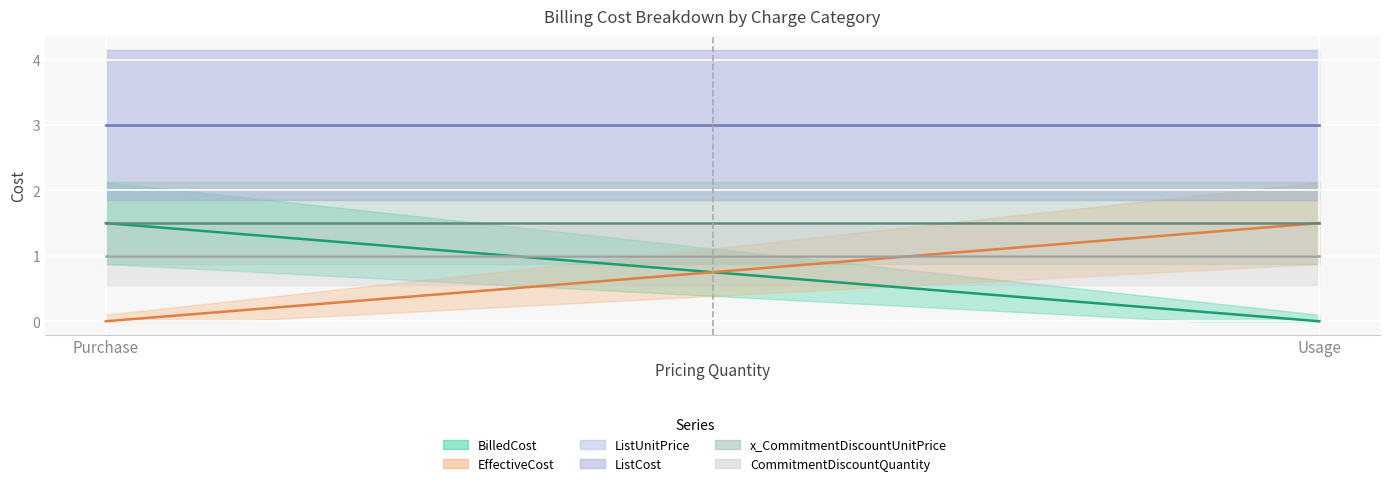

Which series changed the most between Purchase and Usage?

BilledCost